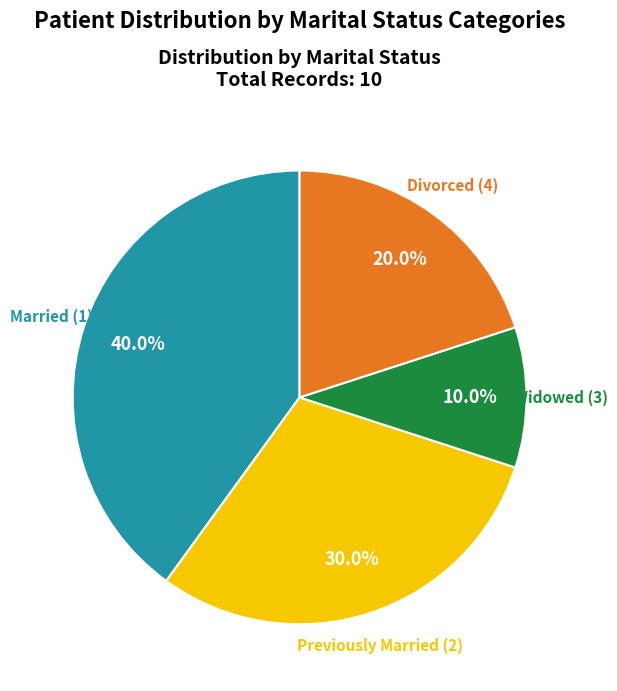

Between Divorced (4) and Previously Married (2), which is larger?

Previously Married (2)